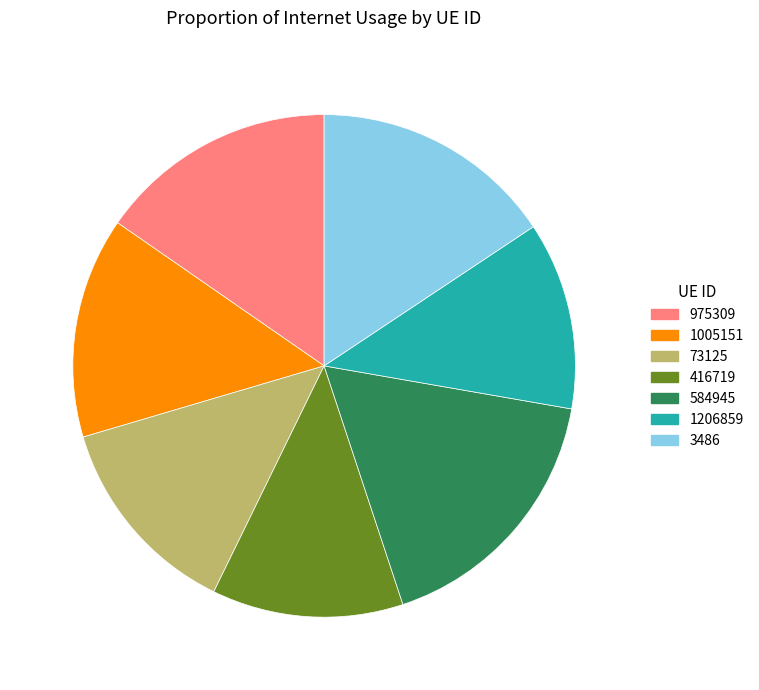

How many slices are in this pie chart?

7